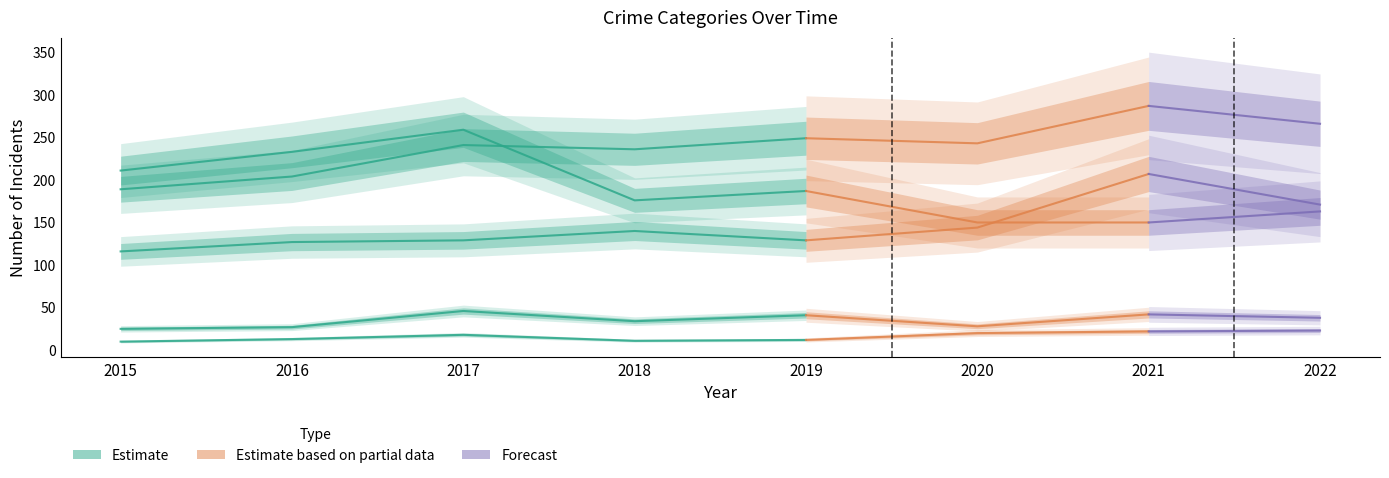

What is the value of the Aggravated Assault point at the 6th from the left?

144